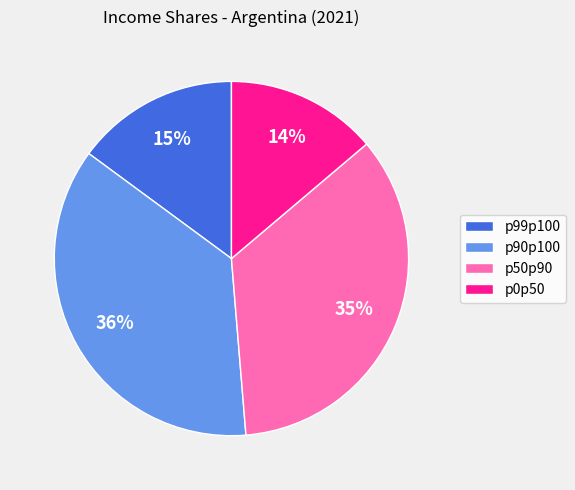

Rank the categories by value from highest to lowest.

p90p100, p50p90, p99p100, p0p50